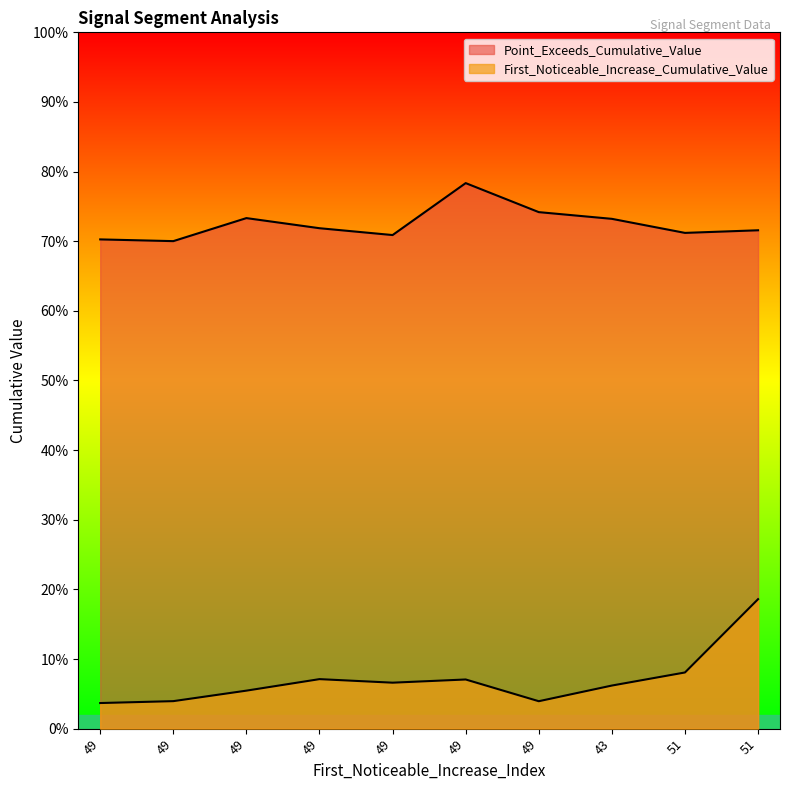

How many interior local valleys does the First_Noticeable_Increase_Cumulative_Value series have?

2